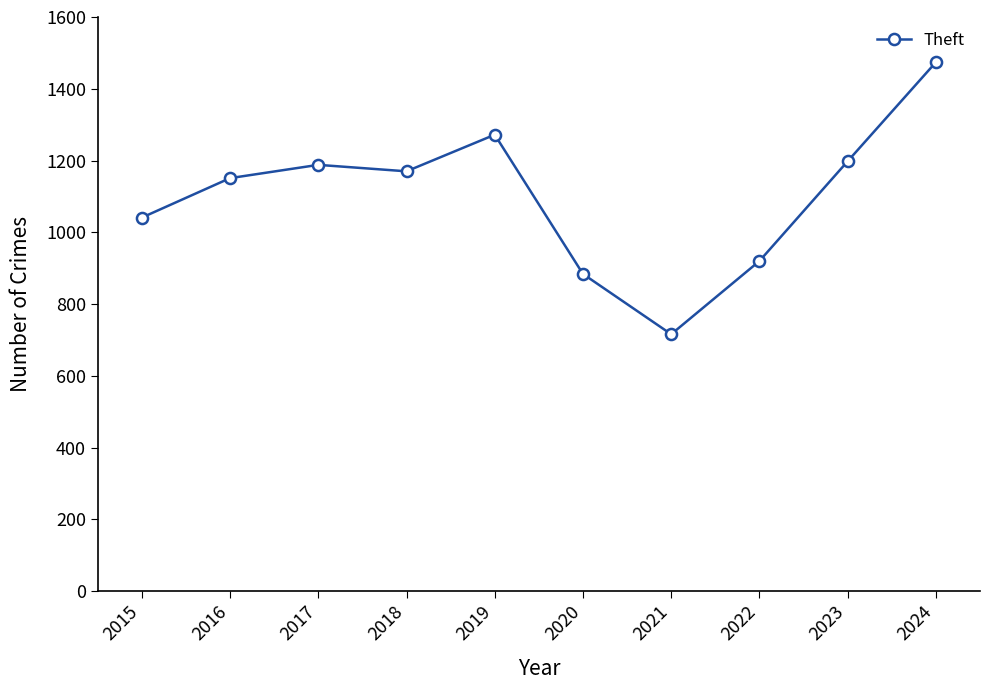

What is the value of the 5th point from the left?

1272